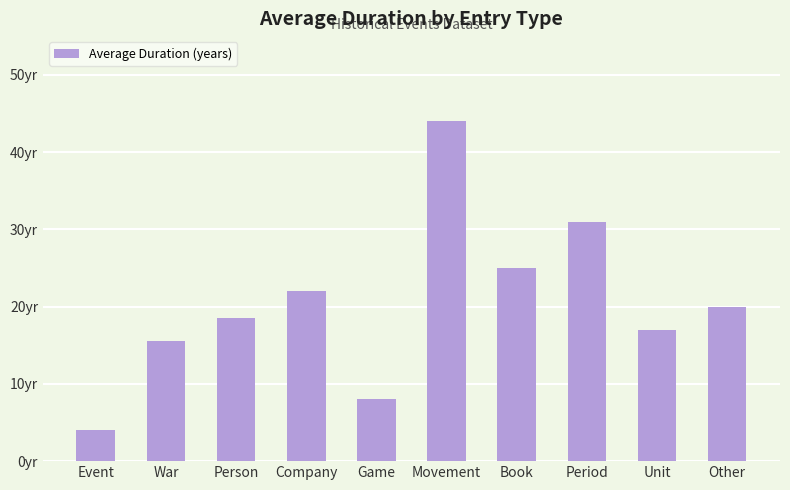

Are the bars horizontal?

No